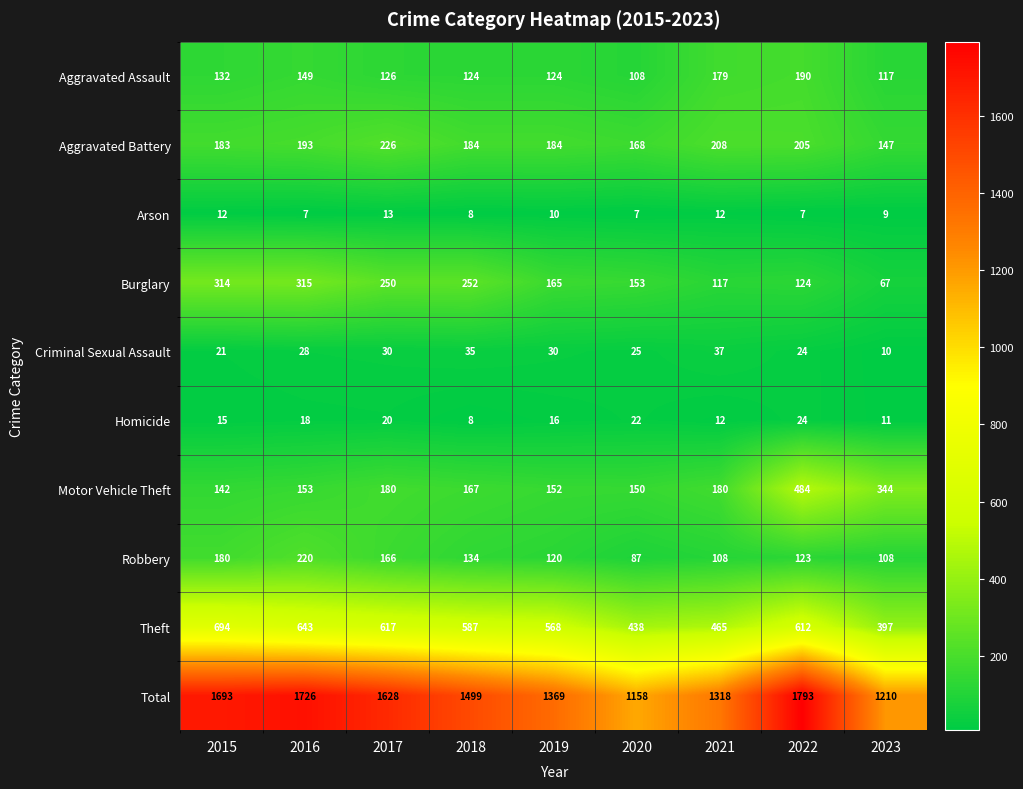

What is the difference between the maximum and second lowest values in the Burglary series?

198